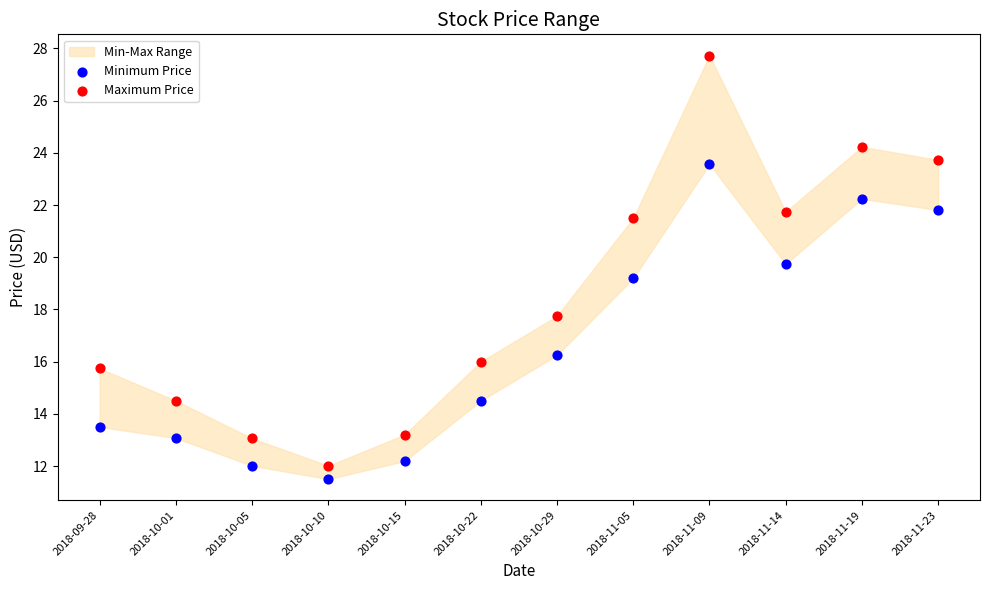

Across all data points, what is the range of Y values (max minus min)?

16.2